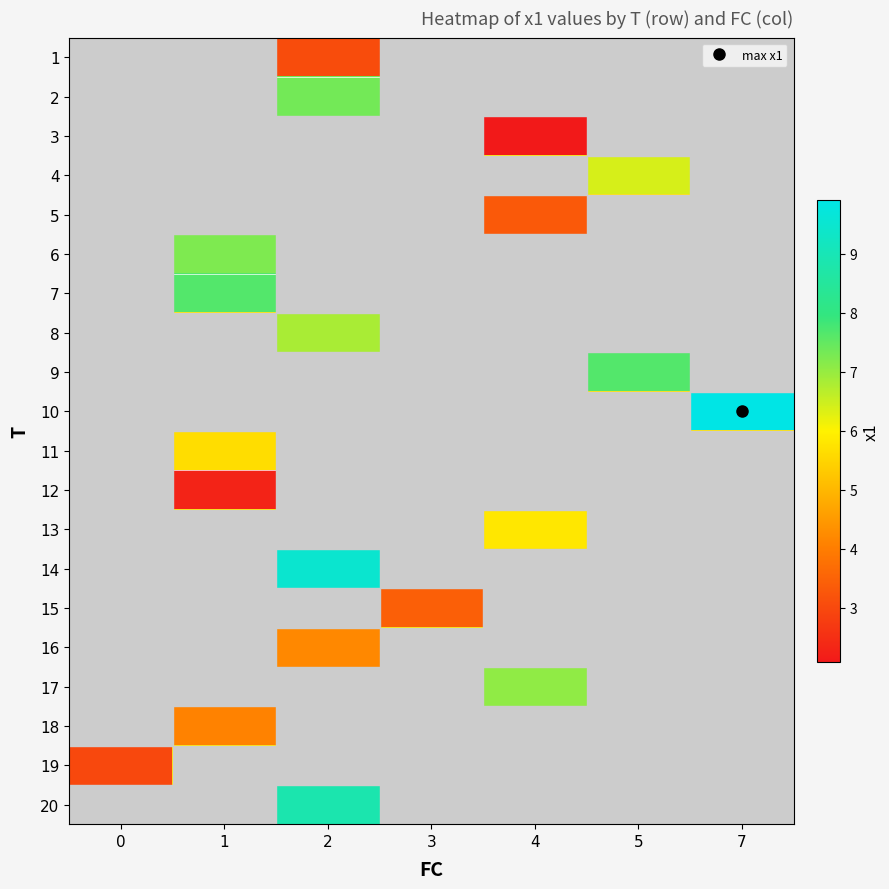

Which label corresponds to the smallest value in the chart?

4